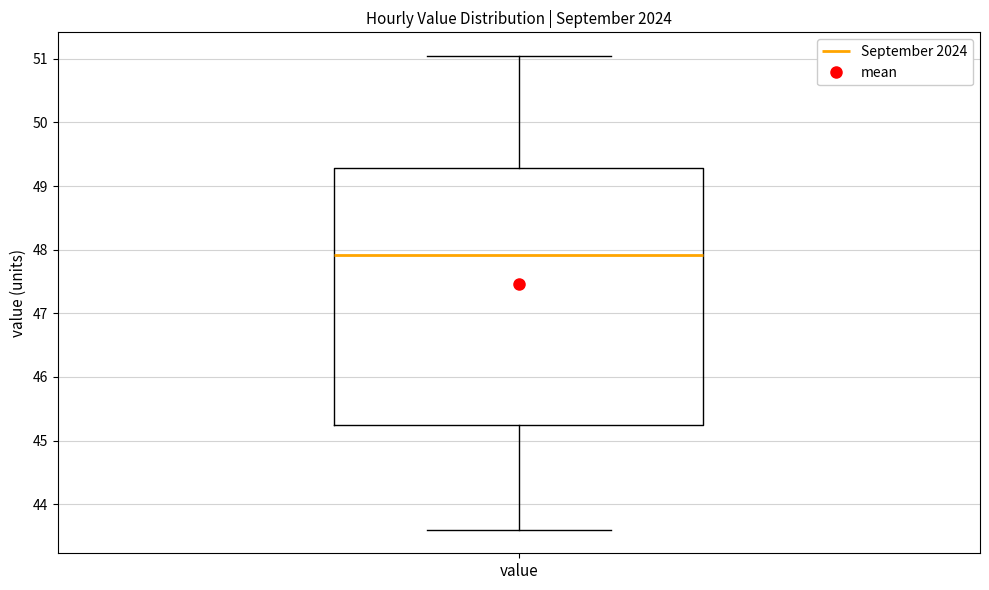

Read this box plot against the y-axis: the position of the median line, the range covered by the box, and the ends of both whiskers. The values are not printed on the chart, so give them approximately, as read against the axis.

median 47.9, box 45.2 to 49.3, whiskers 43.6 to 51.0